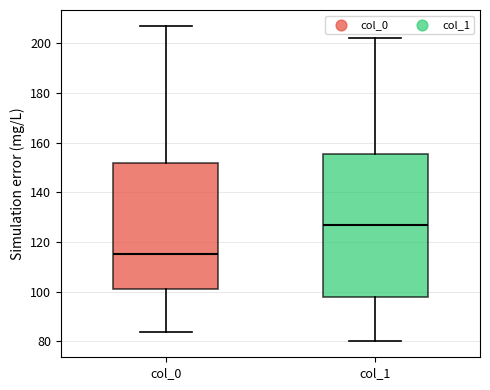

Reading left to right, read every box against the y-axis: the position of its median line, the range the box covers, and the ends of its whiskers. The values are not printed on the chart, so give them approximately, as read against the axis.

col_0: median 116, box 102 to 152, whiskers 84 to 208
col_1: median 128, box 98 to 156, whiskers 80 to 202